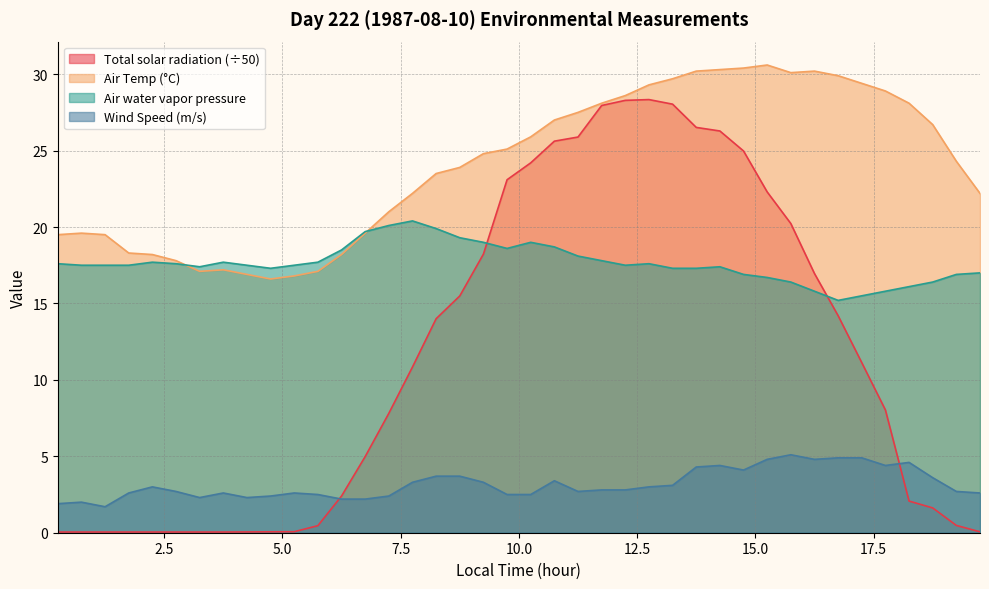

Between 7.75 and 17.75, which series saw the biggest shift?

Air Temp